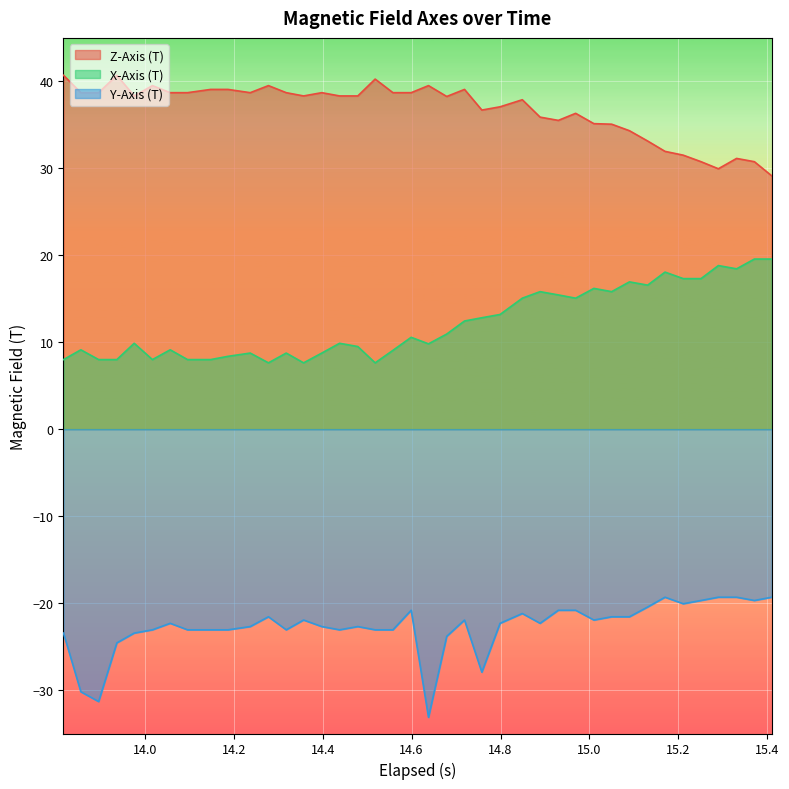

What is the difference between the maximum and minimum values in the Y-Axis (T) series?

13.8